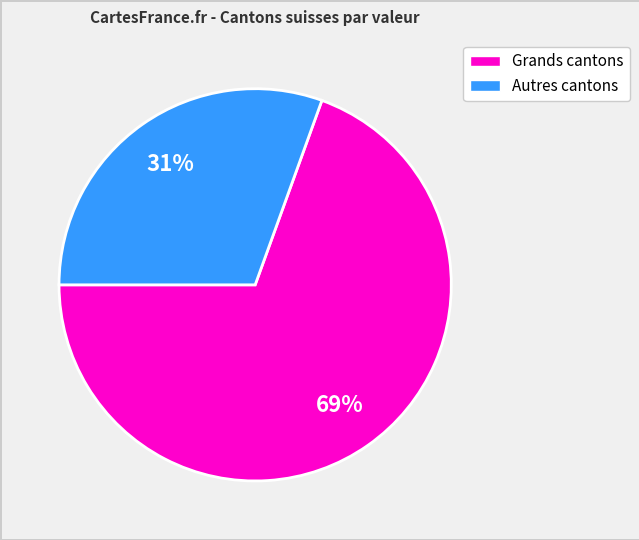

Does any single category account for the majority?

Yes